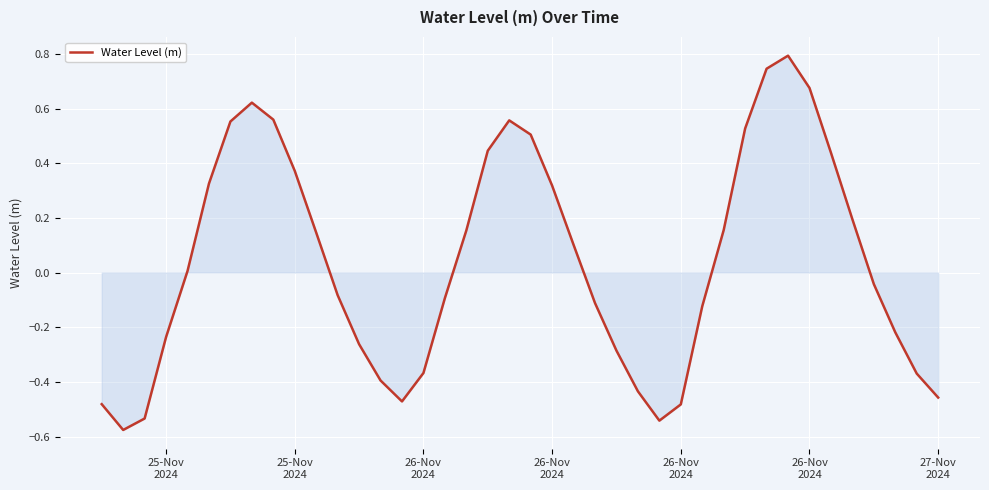

What is the difference between the maximum and minimum values?

1.4